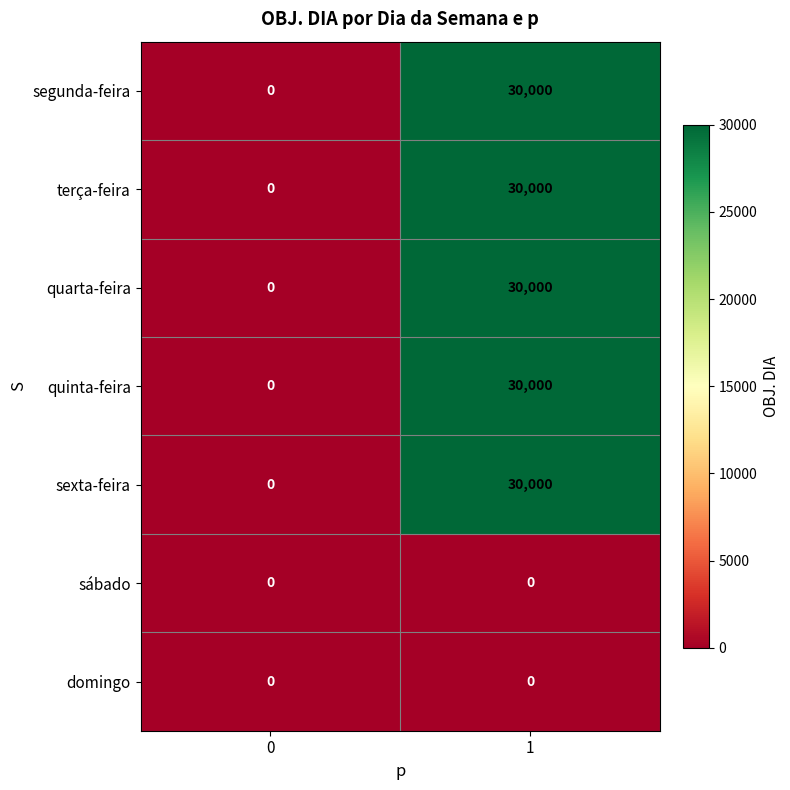

What is the greatest value displayed?

30000